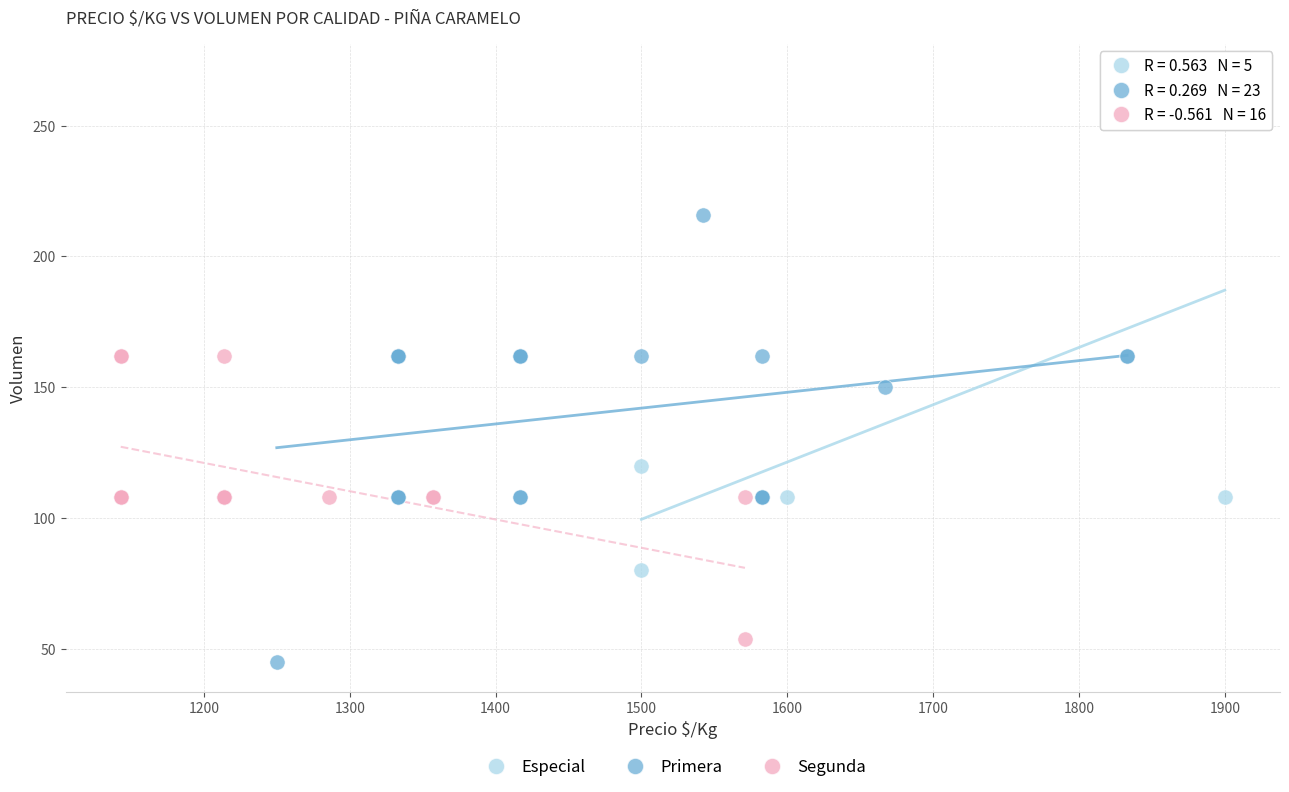

Which series reaches the maximum Y coordinate?

Especial